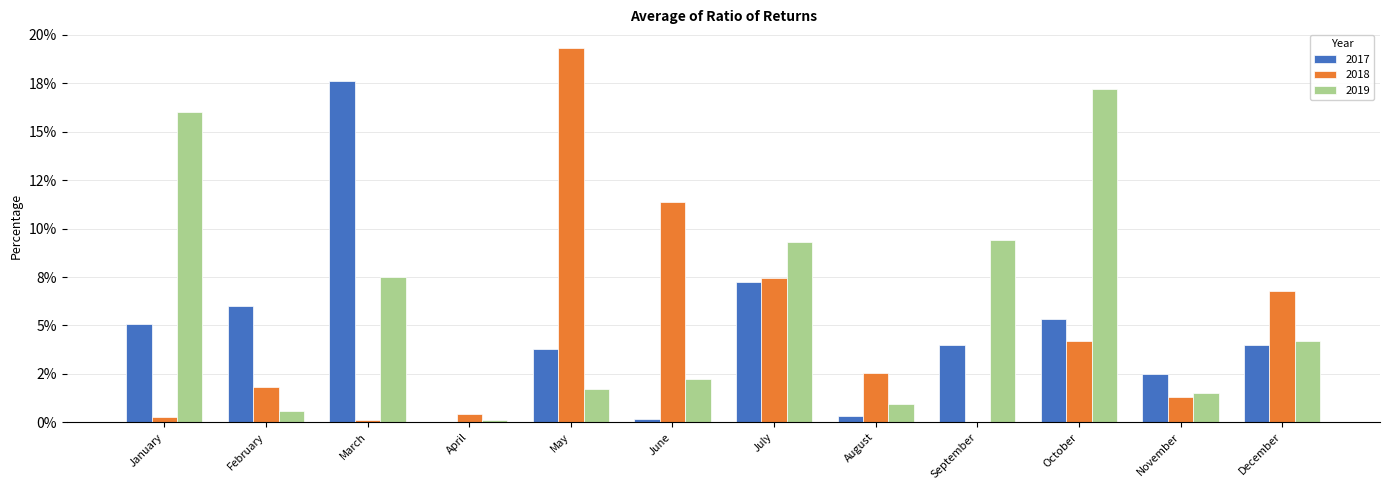

Where does the 2017 series first go above 3?

January